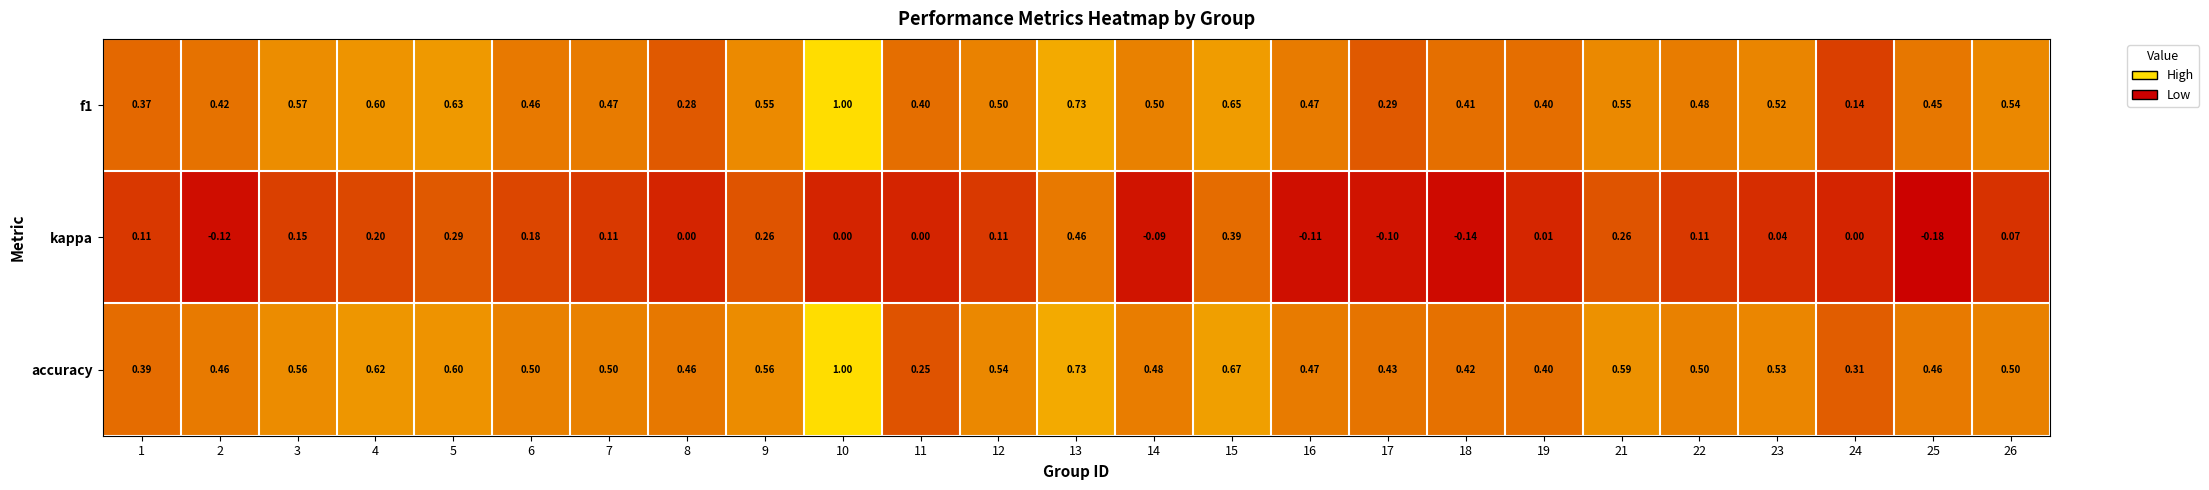

Which series changed the most between 2 and 23?

kappa